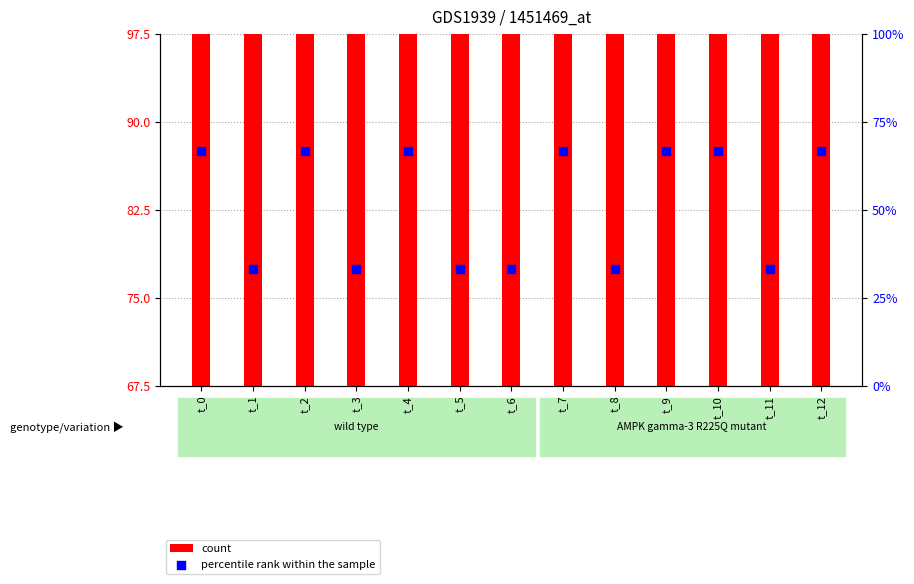

Which series has the widest spread of Y values?

percentile rank within the sample